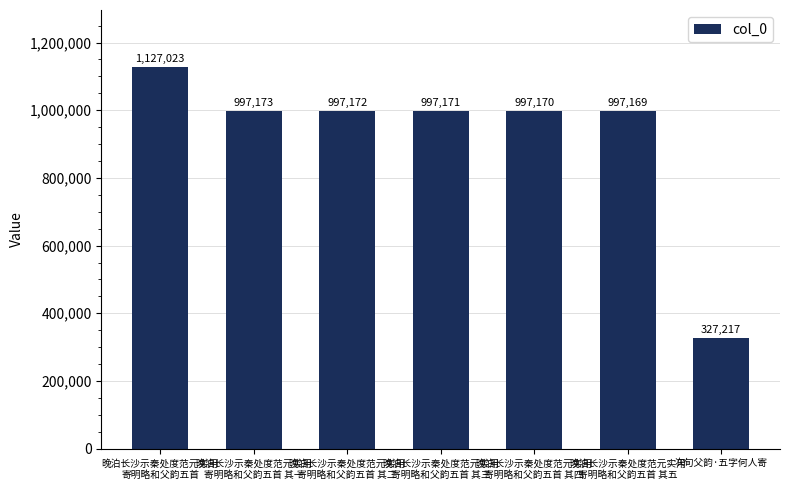

At which label is the value closest to 727120?

晚泊长沙示秦处度范元实用
寄明略和父韵五首 其五